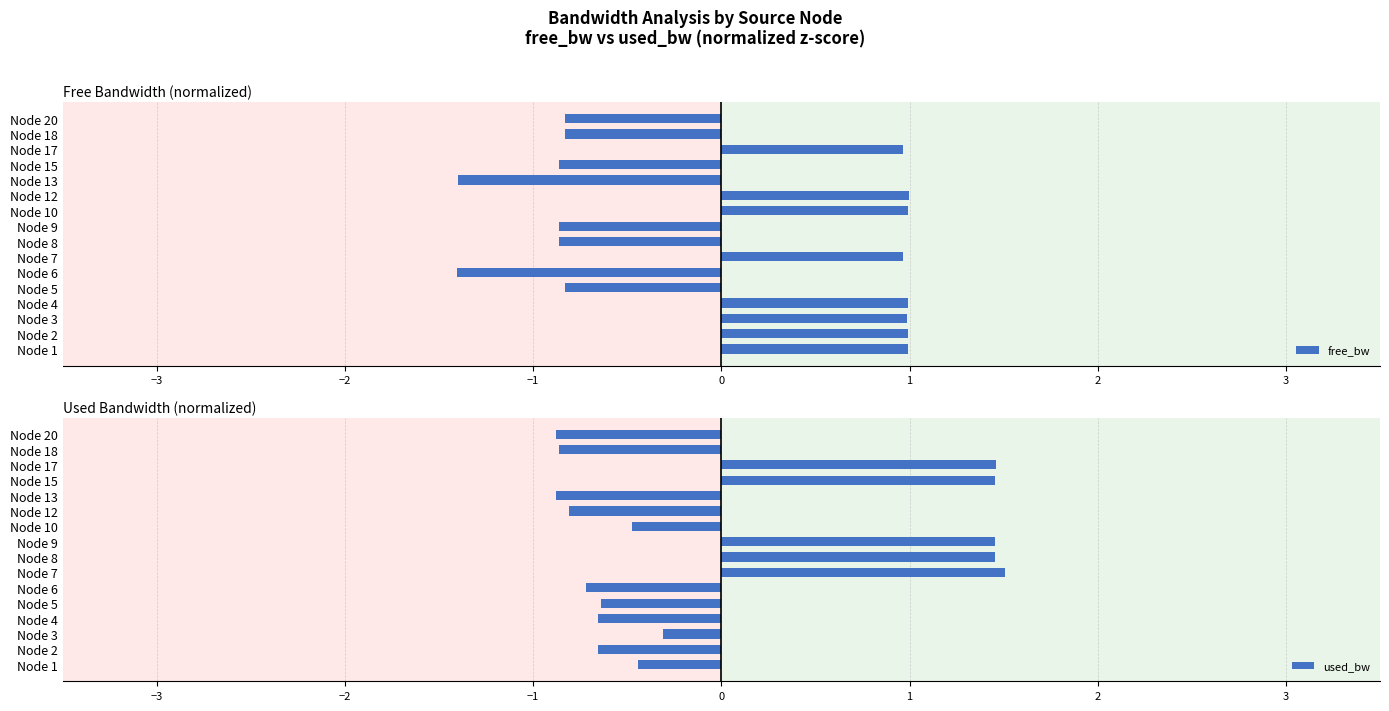

What is the difference between the maximum and minimum values in the free_bw series?

2.4